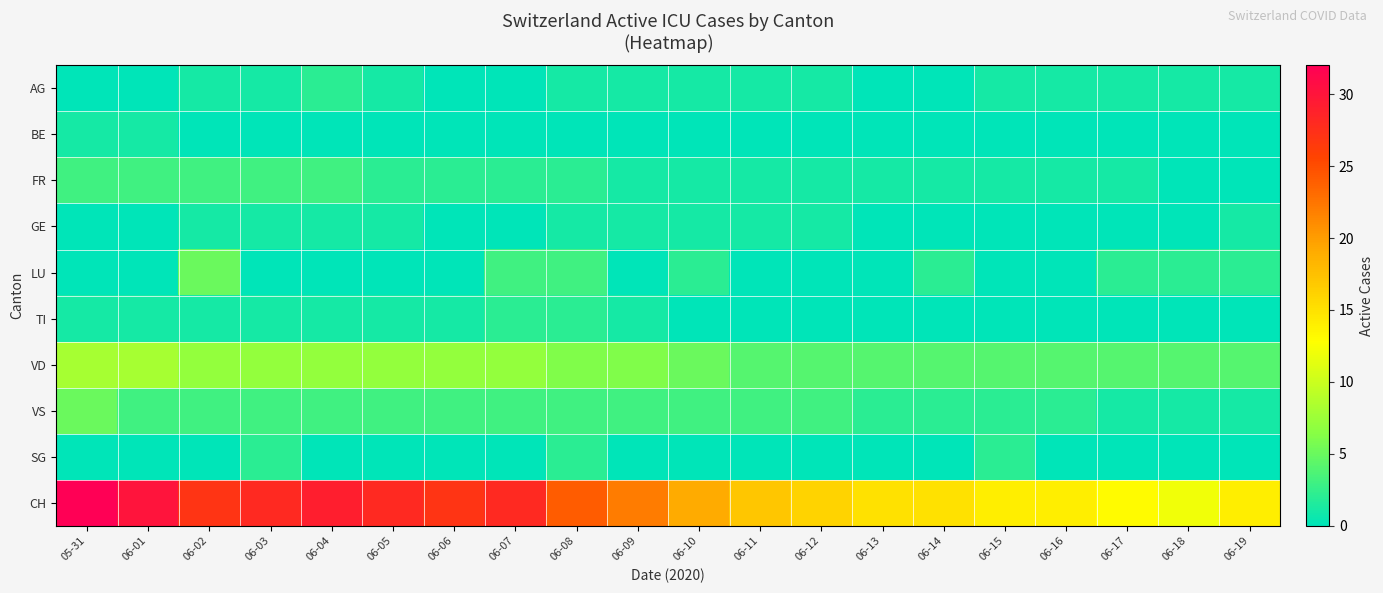

At which category does the chart reach its peak across all series?

05-31